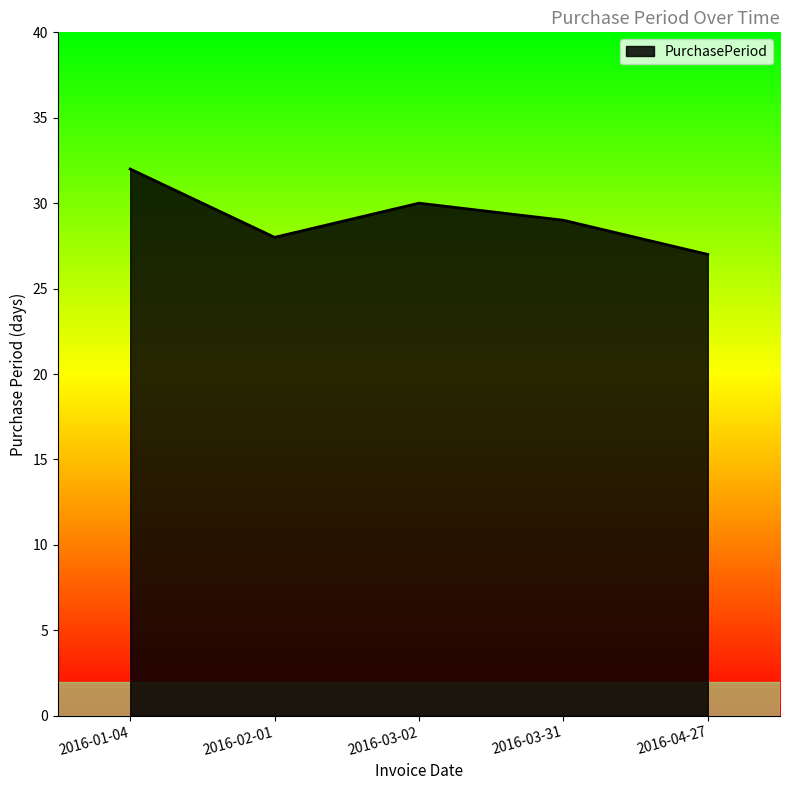

List the labels in order of value, smallest first.

2016-04-27, 2016-02-01, 2016-03-31, 2016-03-02, 2016-01-04